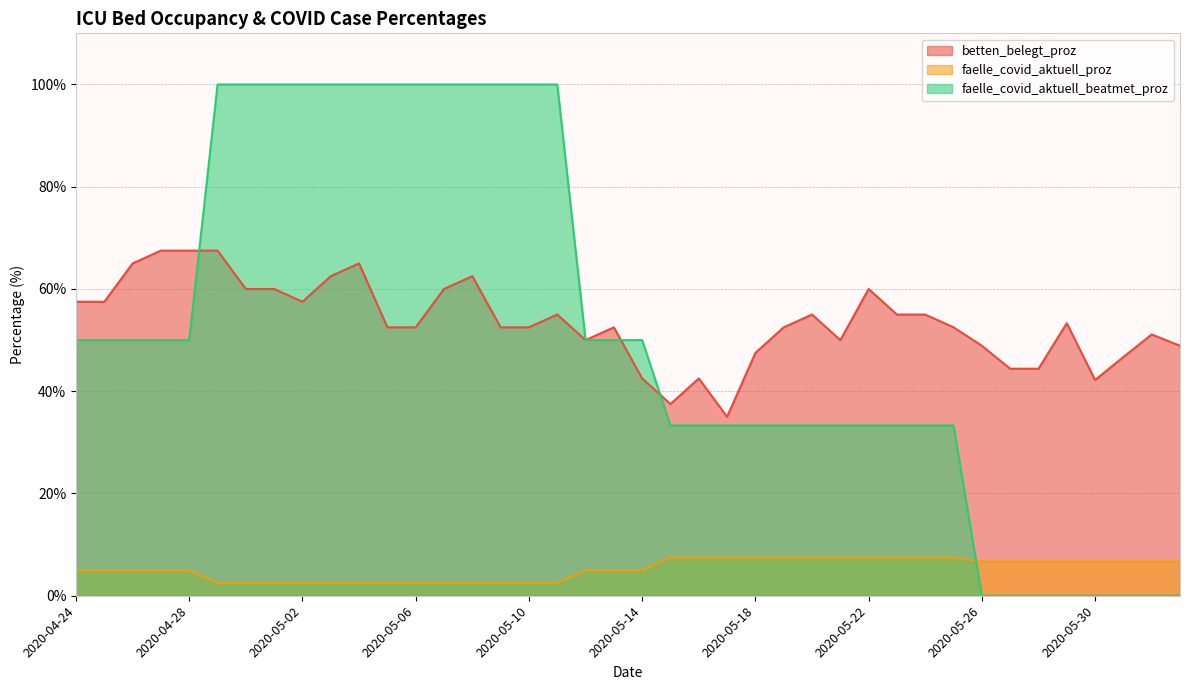

Rank the categories by faelle_covid_aktuell_beatmet_proz value from highest to lowest.

2020-04-29, 2020-04-30, 2020-05-01, 2020-05-02, 2020-05-03, 2020-05-04, 2020-05-05, 2020-05-06, 2020-05-07, 2020-05-08, 2020-05-09, 2020-05-10, 2020-05-11, 2020-04-24, 2020-04-25, 2020-04-26, 2020-04-27, 2020-04-28, 2020-05-12, 2020-05-13, 2020-05-14, 2020-05-15, 2020-05-16, 2020-05-17, 2020-05-18, 2020-05-19, 2020-05-20, 2020-05-21, 2020-05-22, 2020-05-23, 2020-05-24, 2020-05-25, 2020-05-26, 2020-05-27, 2020-05-28, 2020-05-29, 2020-05-30, 2020-05-31, 2020-06-01, 2020-06-02